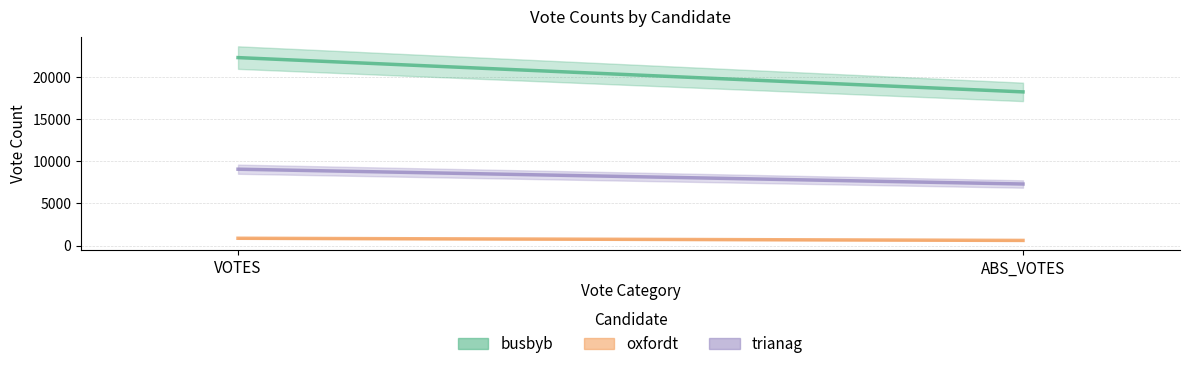

What is the highest value of the trianag series?

9049